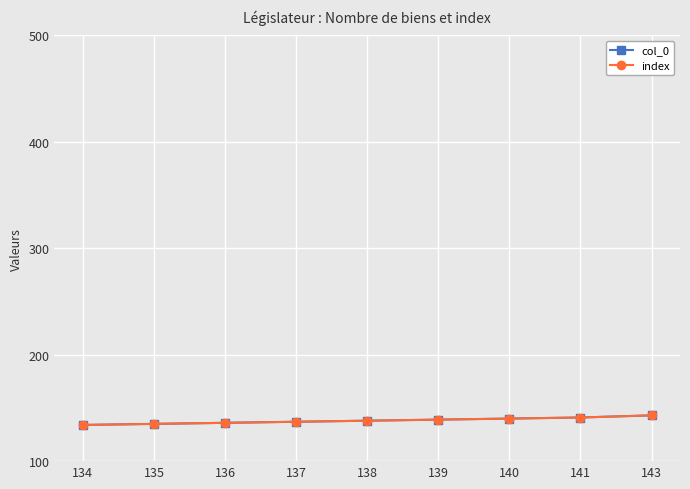

Is this an area chart (filled region under the line)?

No